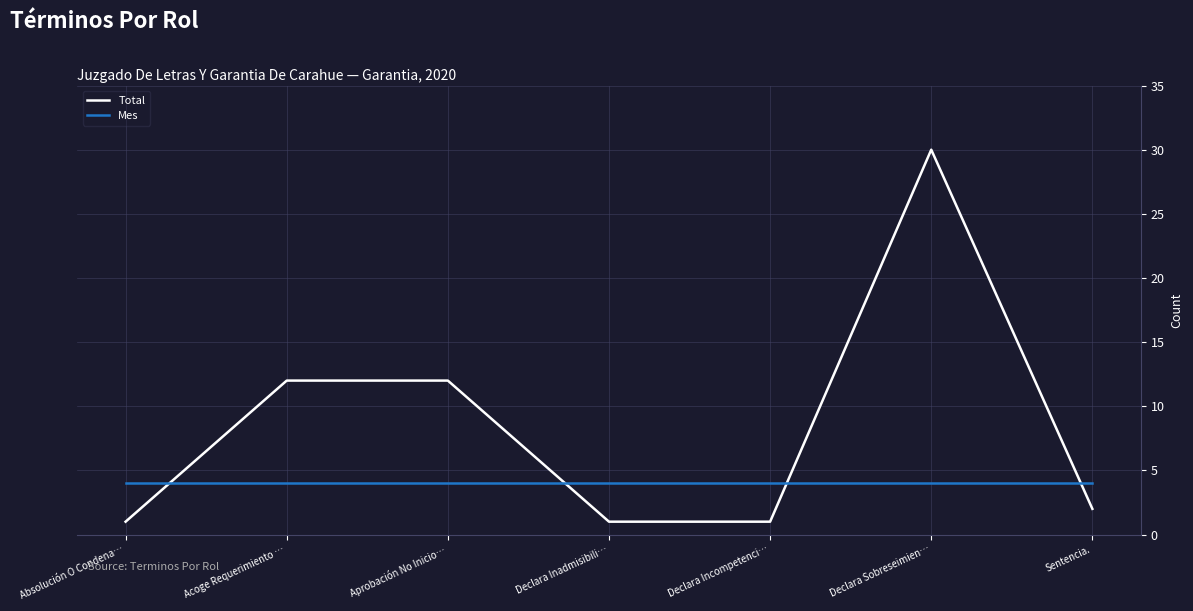

What is the difference between the highest and lowest values at Declara Incompetenci…?

3